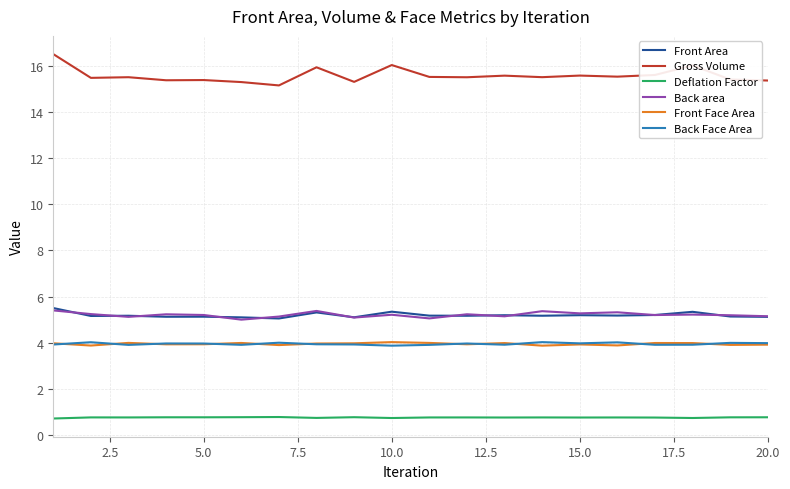

Is this an area chart (filled region under the line)?

No